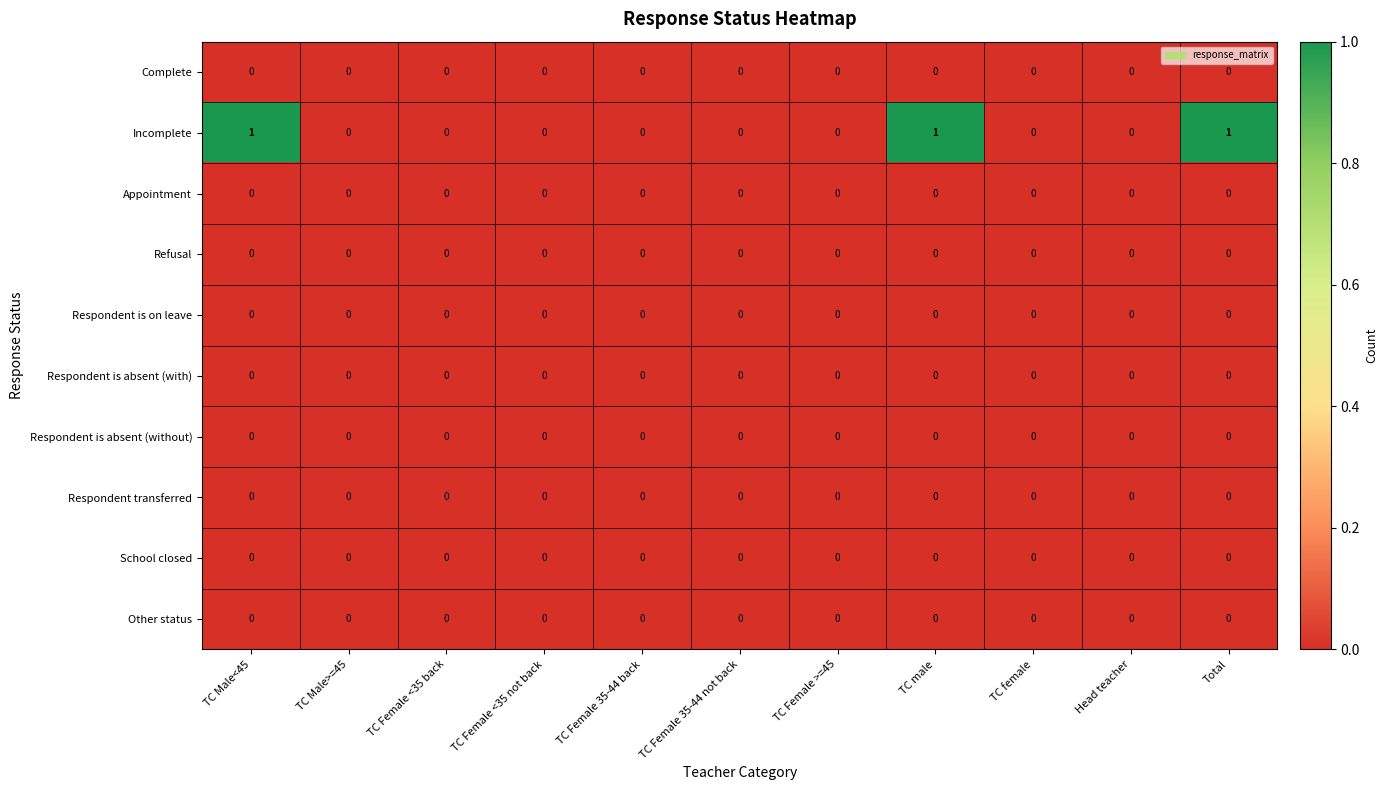

Between TC Female <35 back and Total, which series saw the biggest shift?

Incomplete